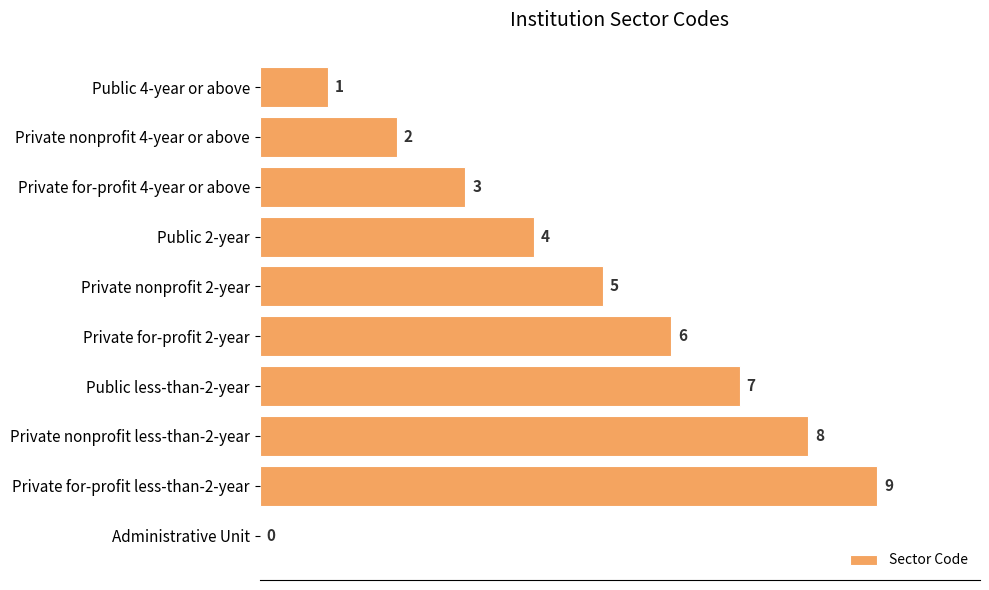

Where is the data nearest to the value 4?

Public 2-year